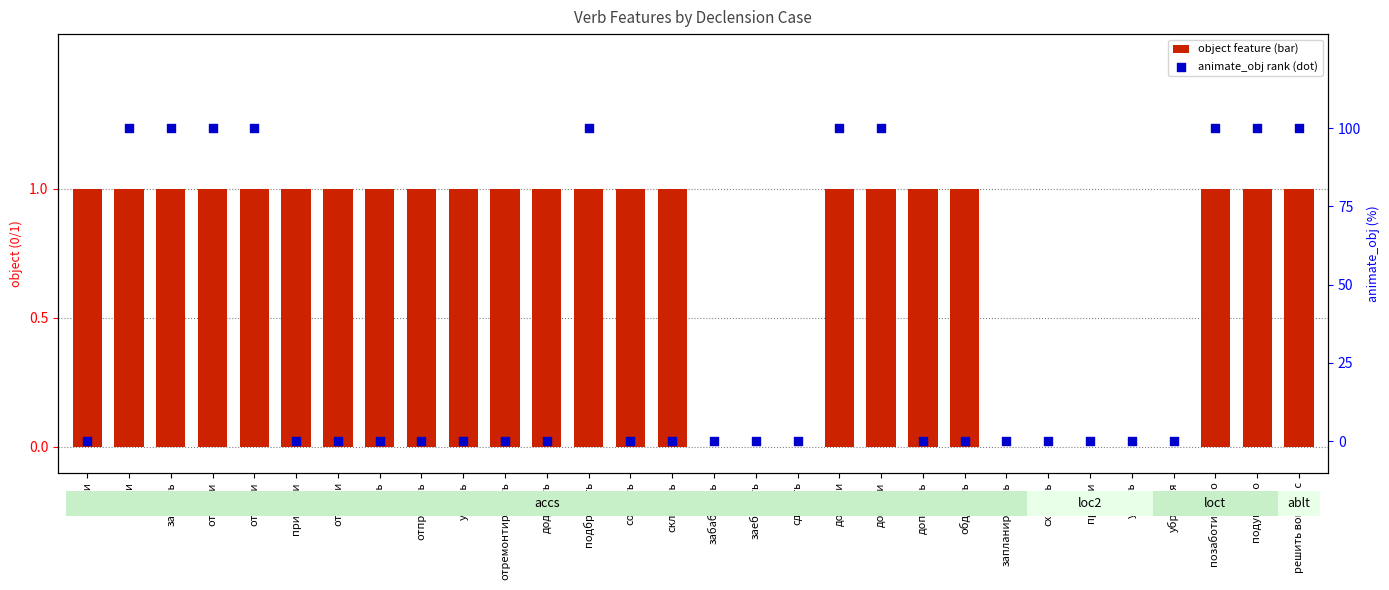

Which series has the widest spread of Y values?

animate_obj % rank